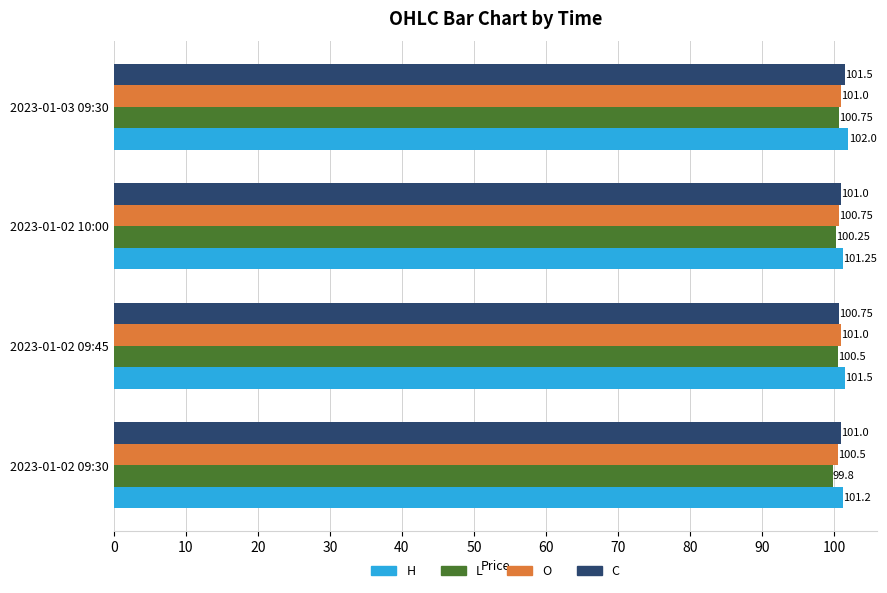

List the series in order of their peak value, highest first.

H, C, O, L